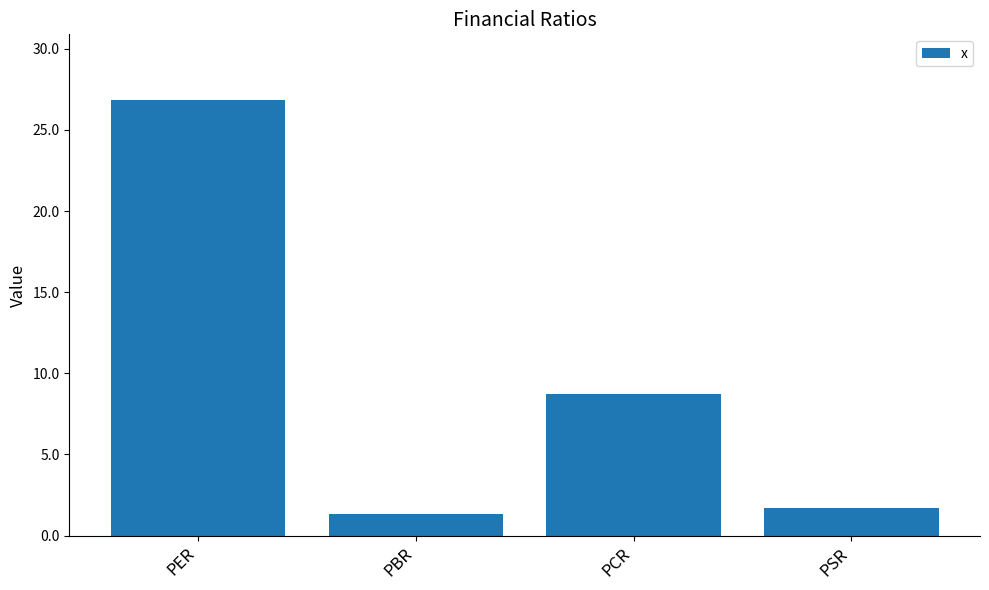

The value at PSR is 1.7. True or false?

True